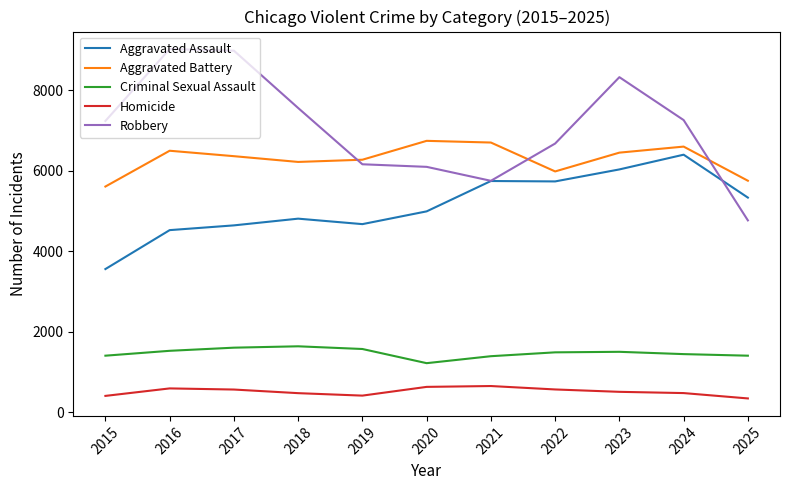

Is it true that Aggravated Battery equals 8698 at 2016?

False